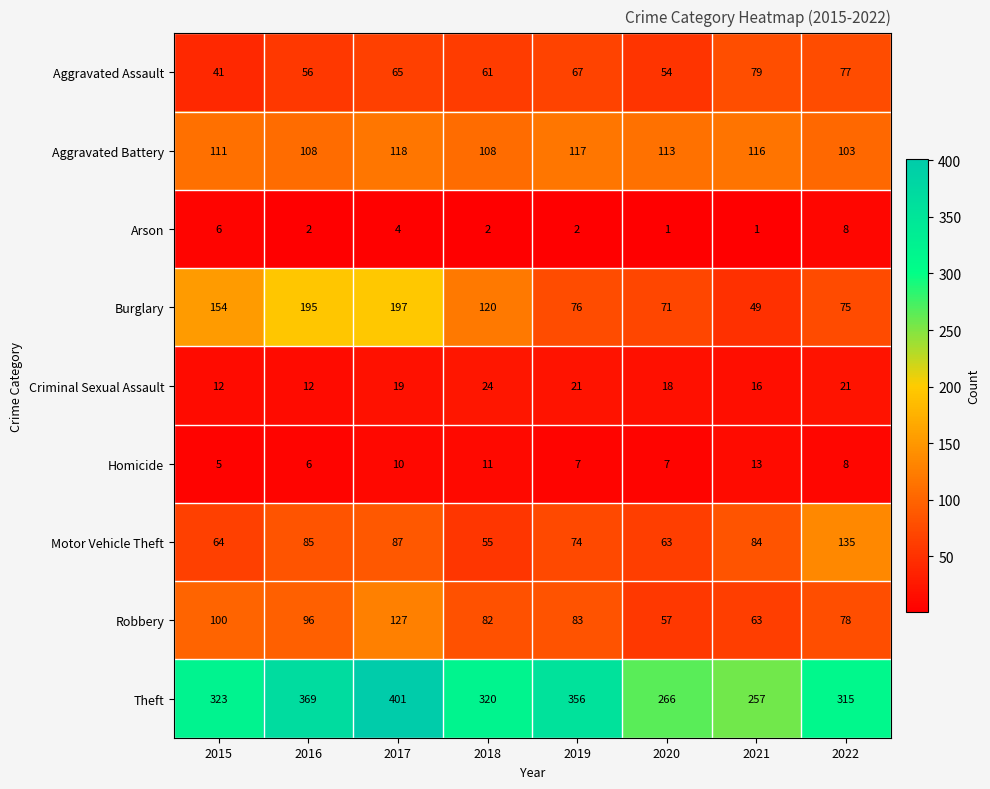

What is the difference between the second highest and minimum values in the Motor Vehicle Theft series?

32